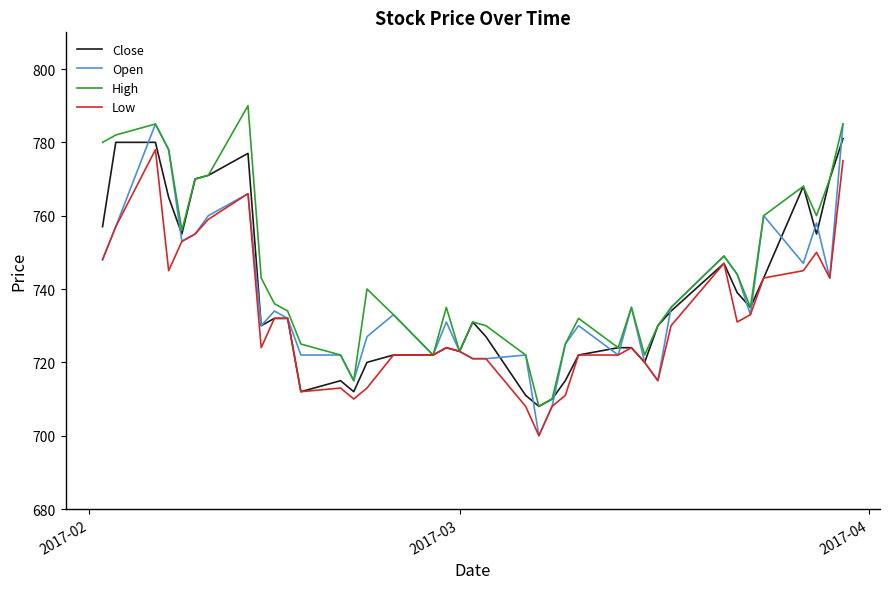

Which series has the largest total across all categories?

High